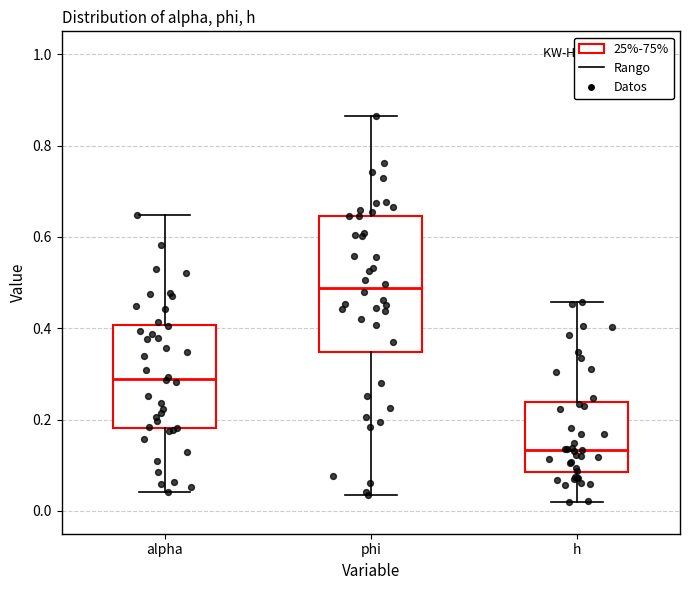

Comparing the boxes themselves (not the whiskers), which one is the tallest?

phi